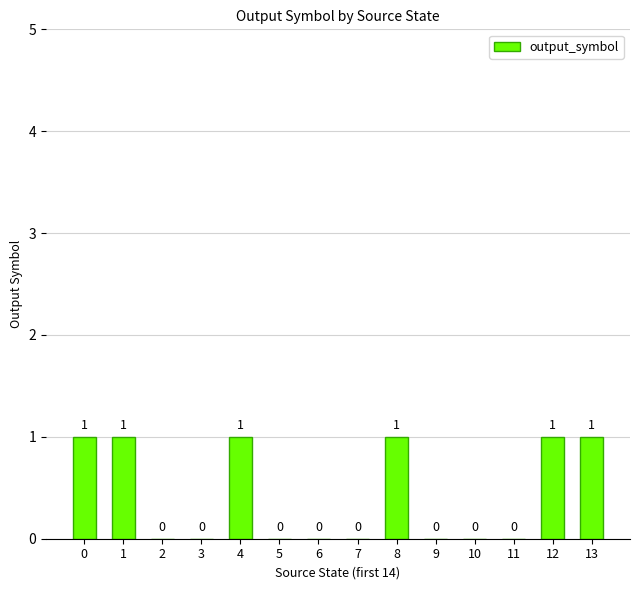

Are the bars grouped side by side (vs. stacked)?

No